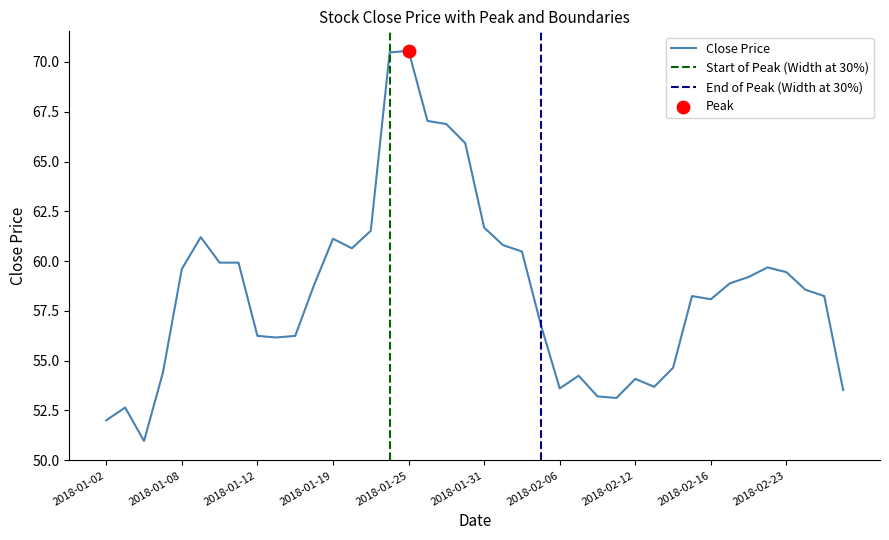

What is the change in value from 2018-01-10 to 2018-01-26?

+7.1